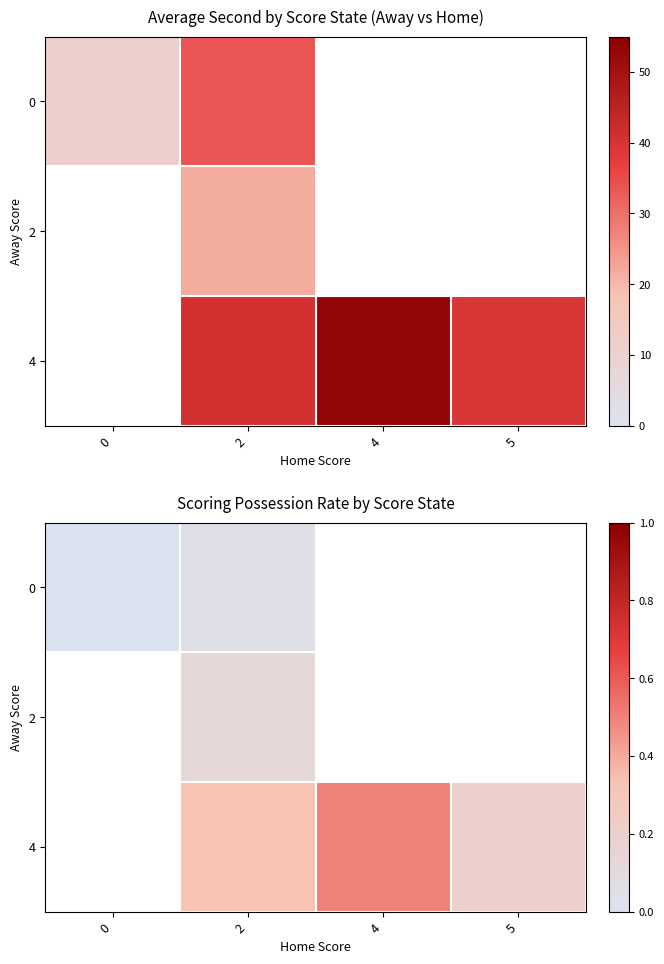

What is the maximum value shown in the chart?

0.5